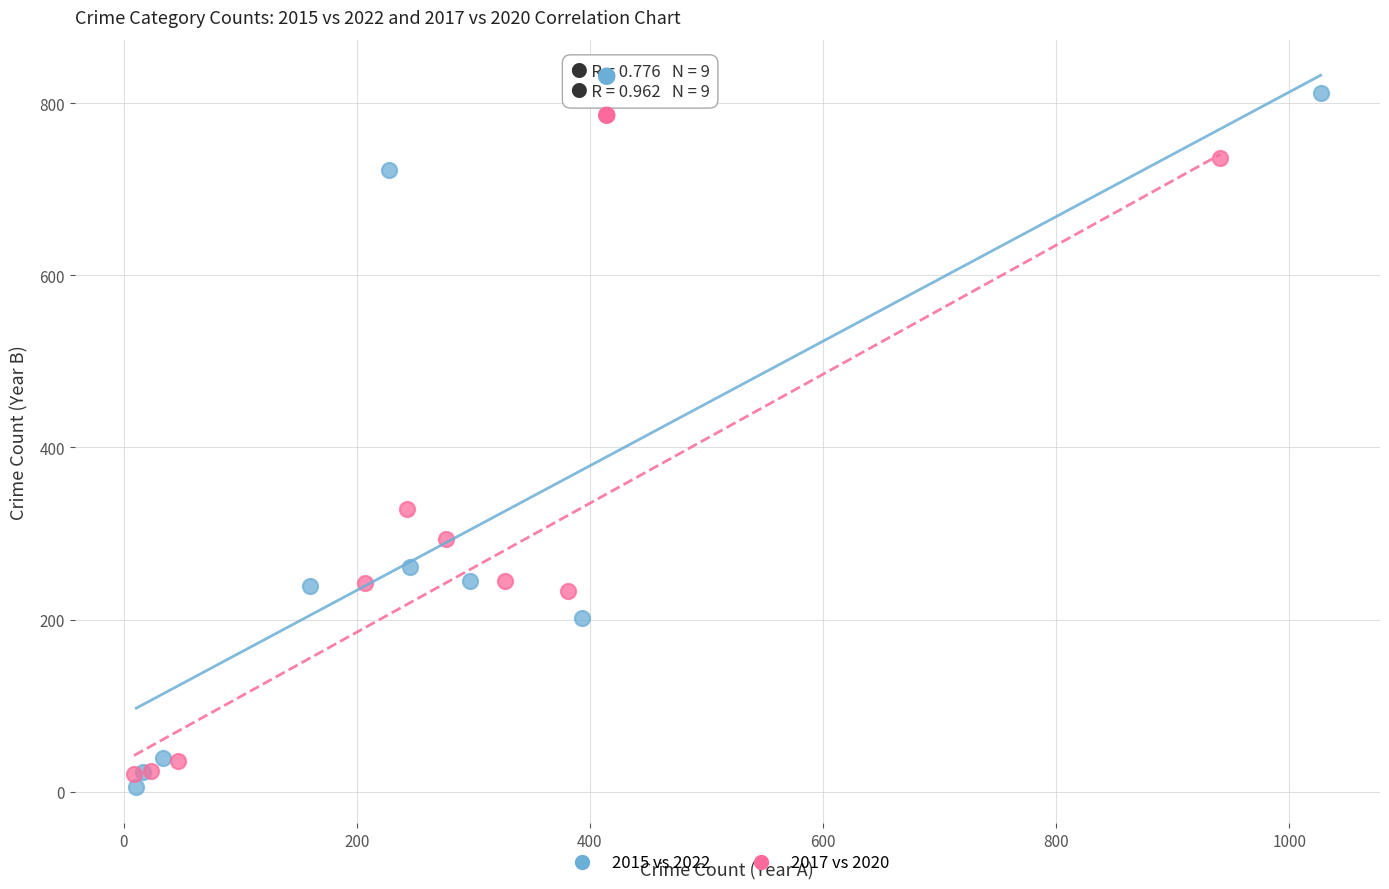

What are all the series names shown in the legend?

2015 vs 2022, 2017 vs 2020